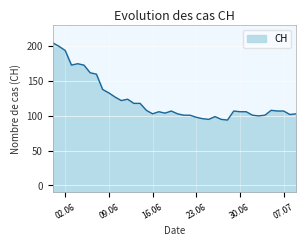

How many lines are shown in the chart?

1